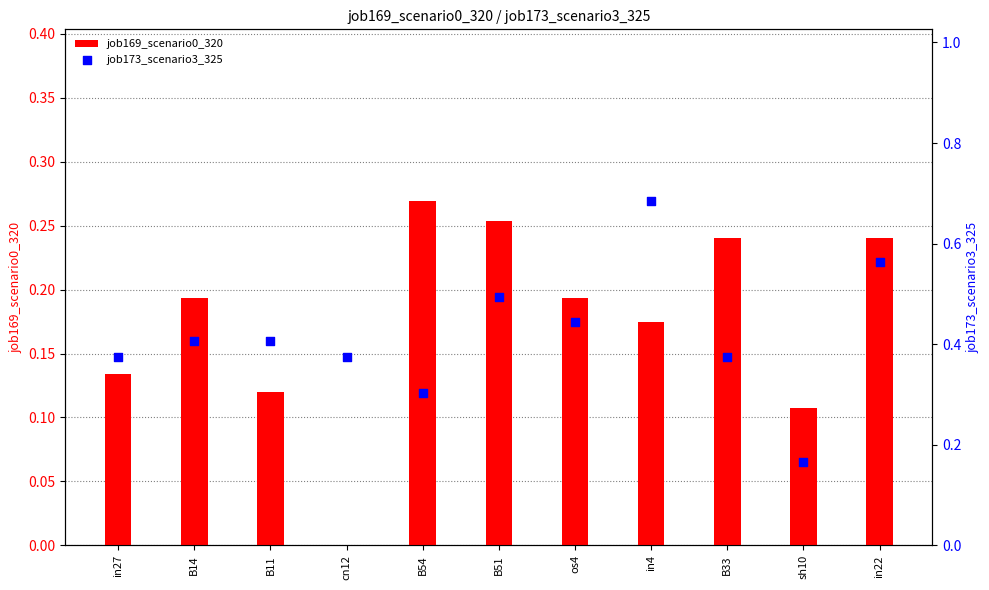

Which series contains the highest Y value?

job173_scenario3_325